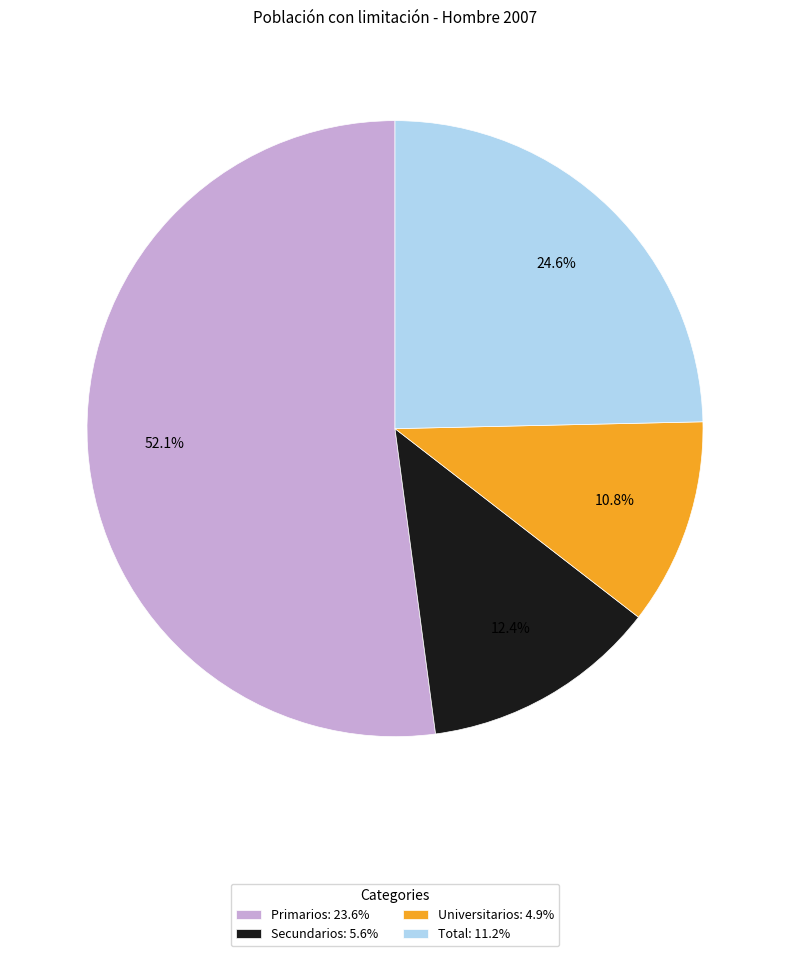

How many slices are in this pie chart?

4